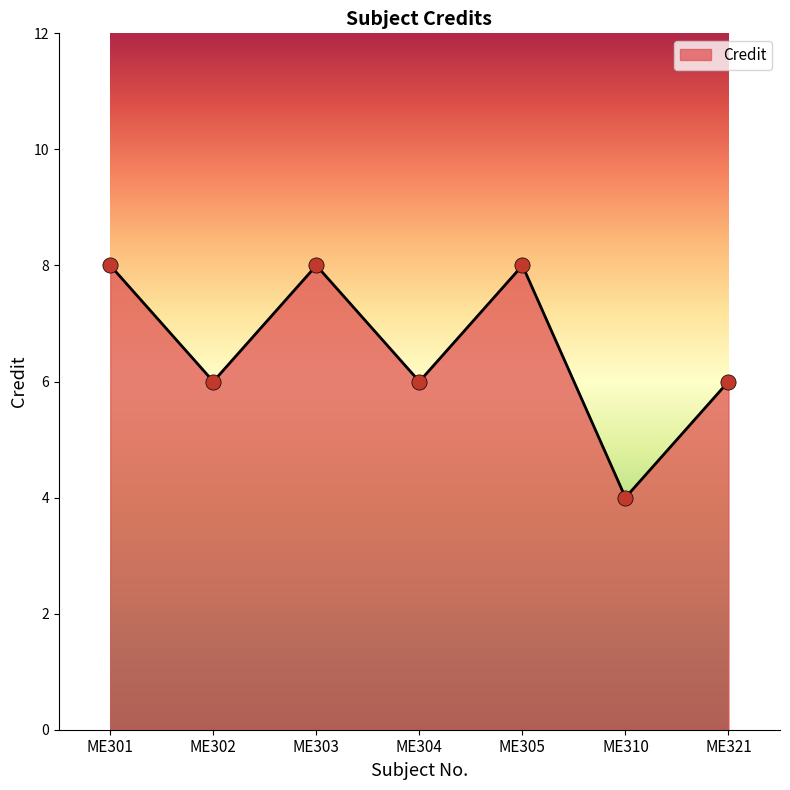

Between ME321 and ME301, which is larger?

ME301